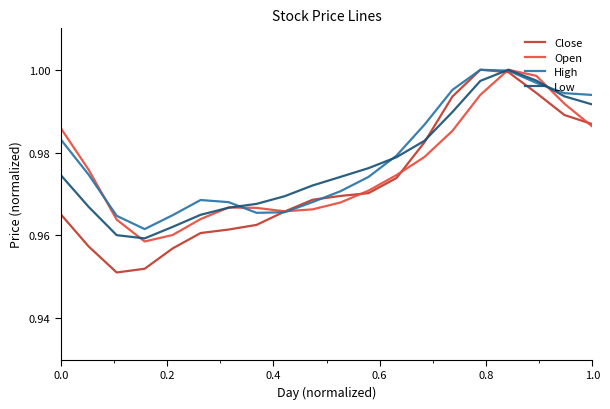

Which series has the widest spread of values?

Close